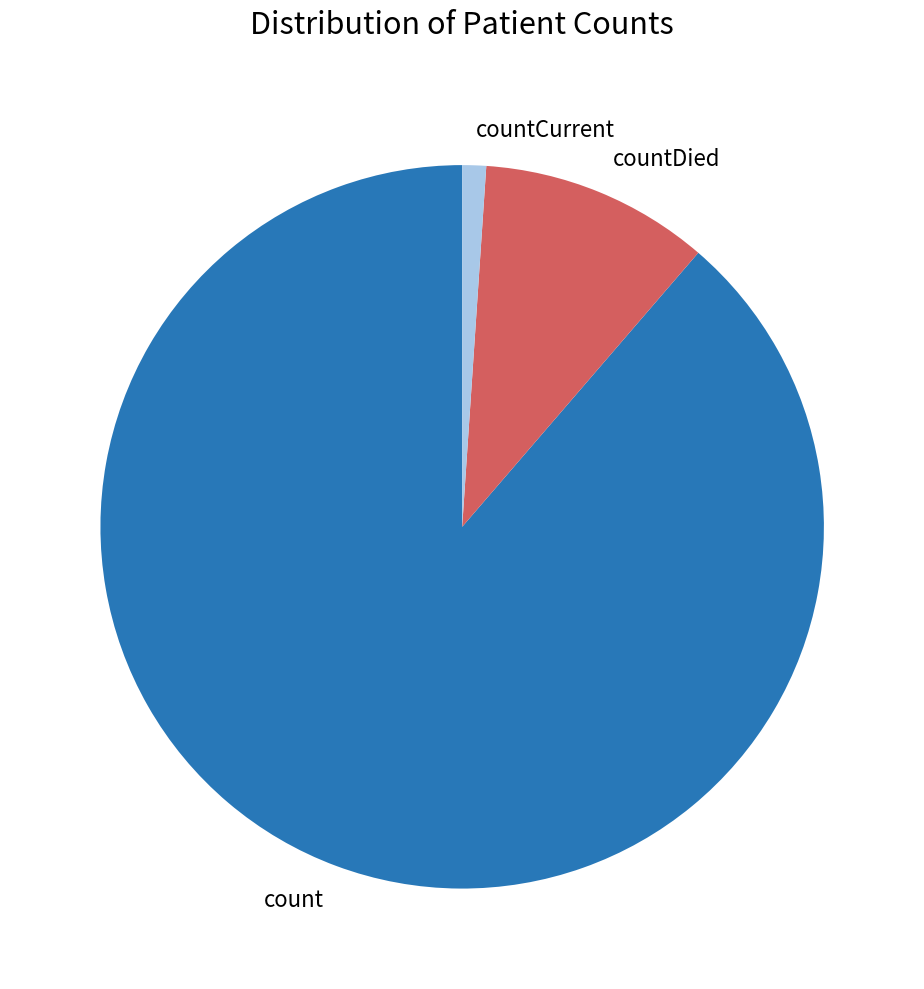

Which category accounts for the majority?

count